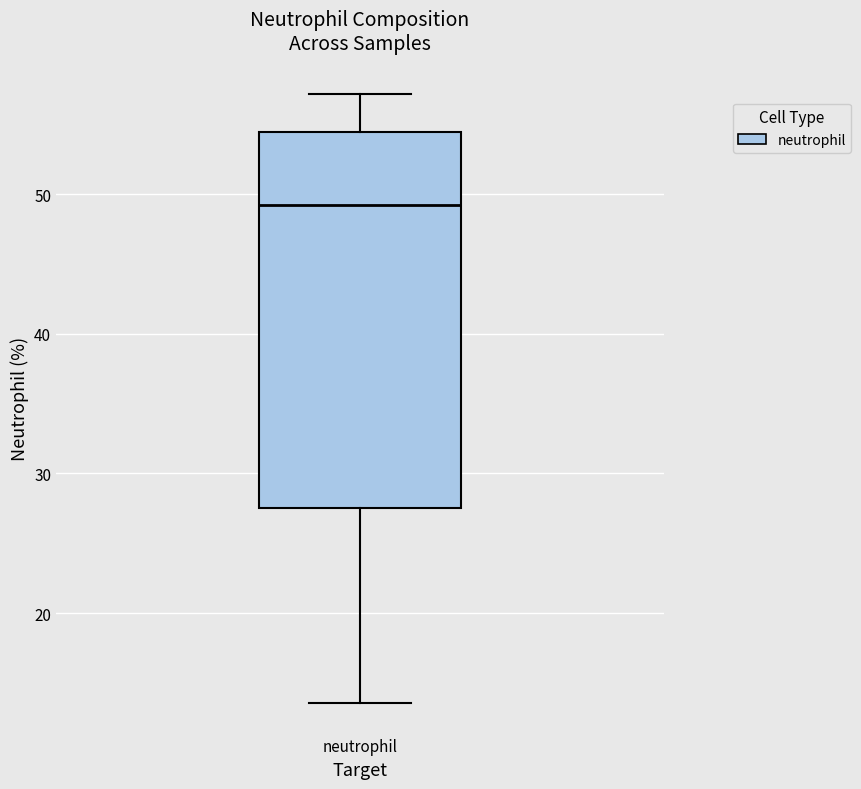

Transcribe this box plot: give where the median line is, the range the box spans, and where the two whiskers end, as read against the y-axis. The values are not printed on the chart, so give them approximately, as read against the axis.

median 49, box 28 to 54, whiskers 14 to 57